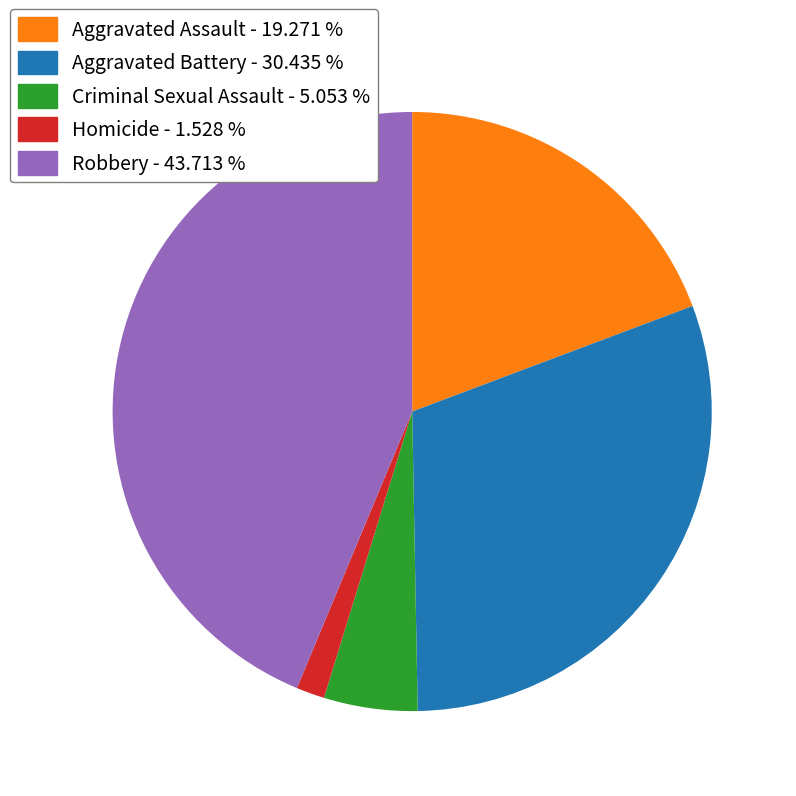

Does Aggravated Assault represent more than half of the total?

No